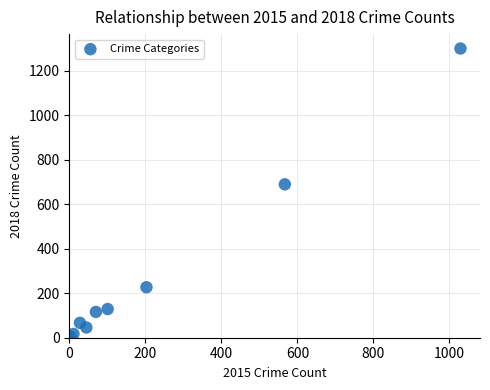

What Y value in the scatter plot is closest to 652?

690